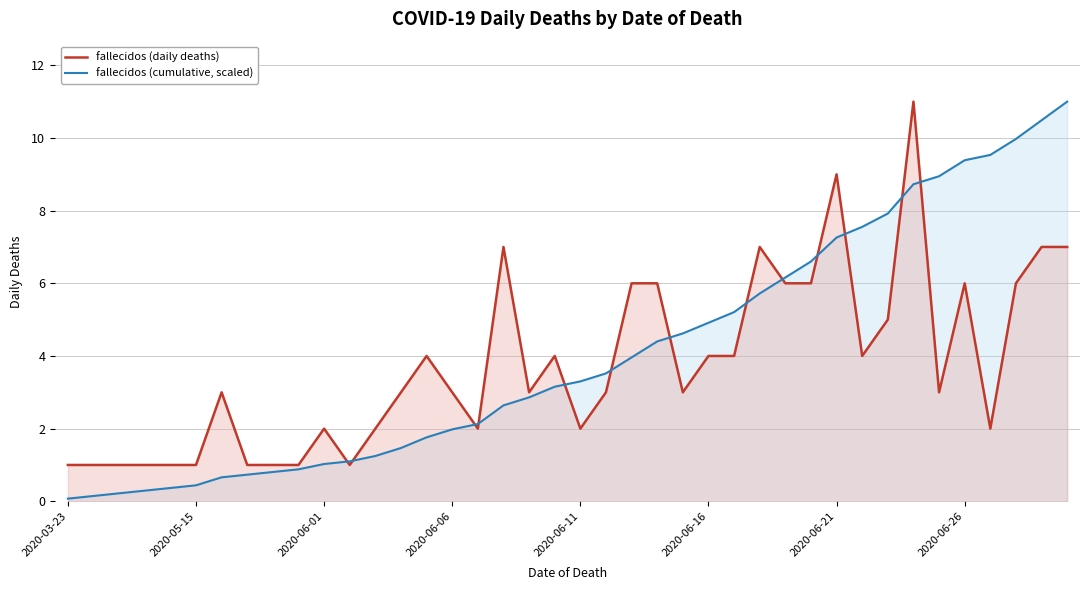

How many distinct data groups are displayed?

2